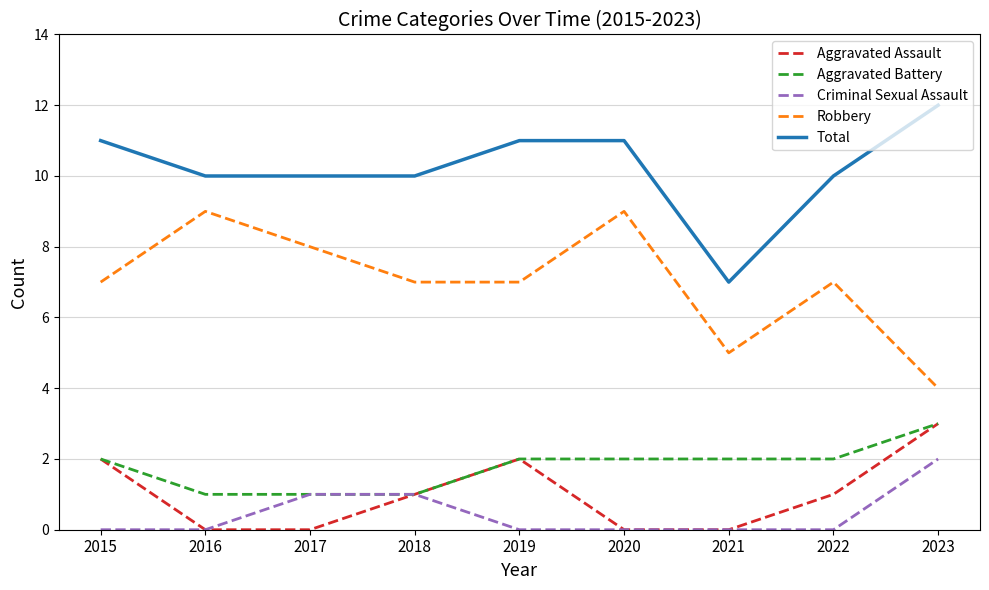

Read the Aggravated Battery value at 2023.

3